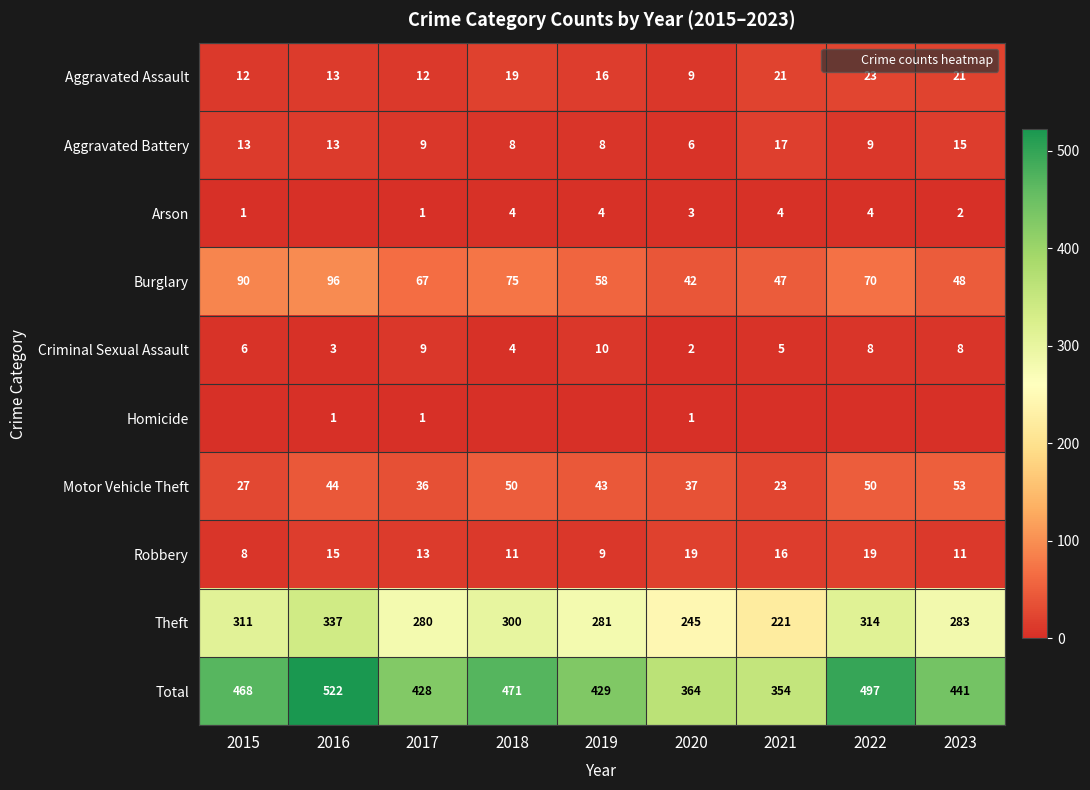

What is the difference between the second highest and minimum values in the Robbery series?

11